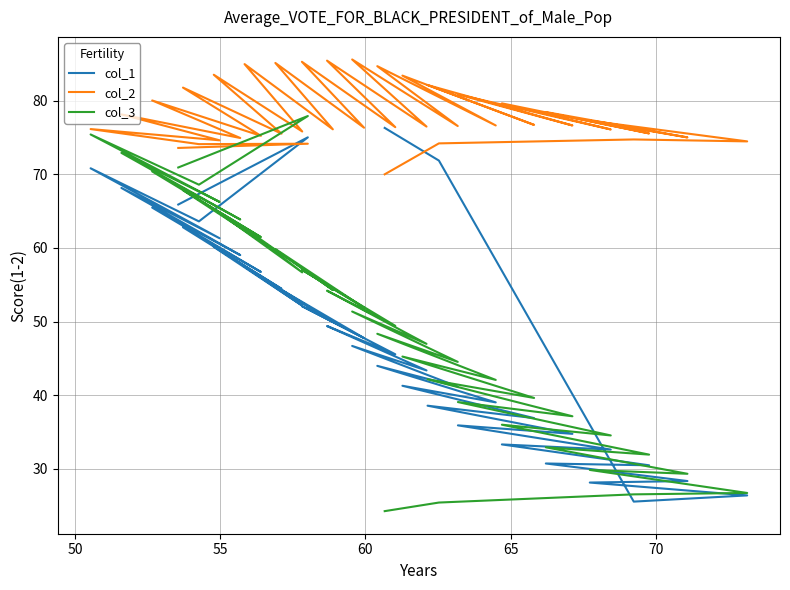

True or false: col_1 and col_3 intersect in this chart.

True